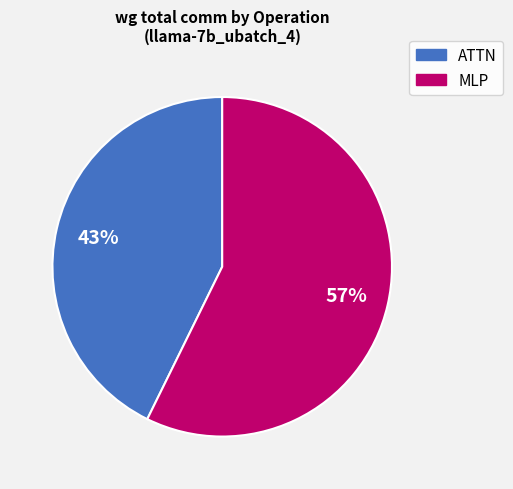

Is there any slice that represents more than half of the pie?

Yes